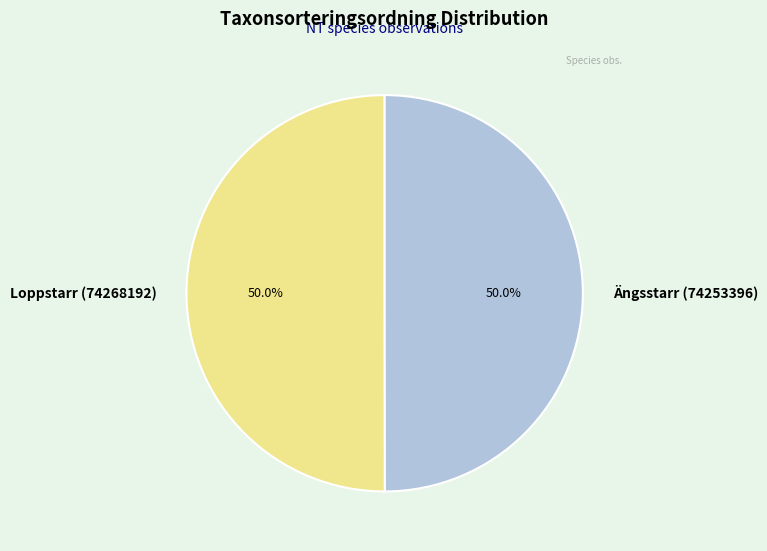

To the nearest percent, what percentage of the pie is Loppstarr (74268192)?

50%